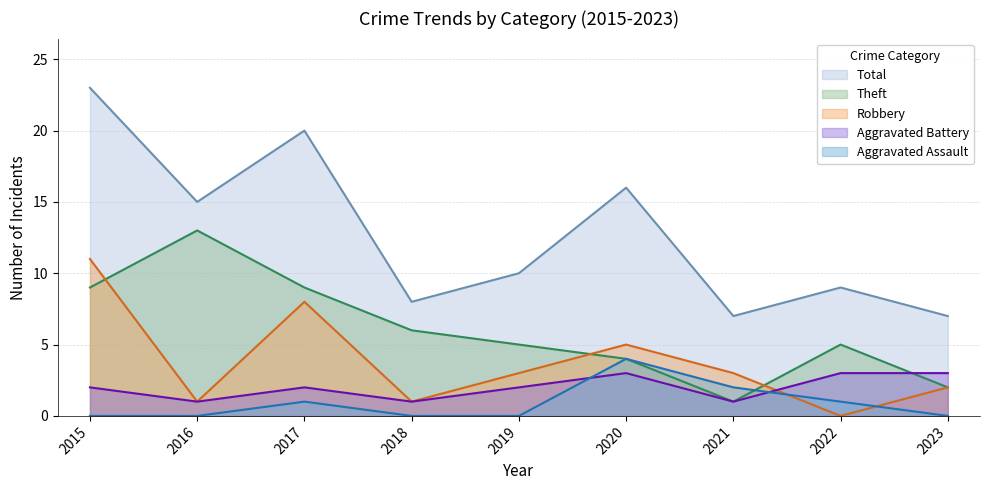

How many values in Robbery are above zero?

8